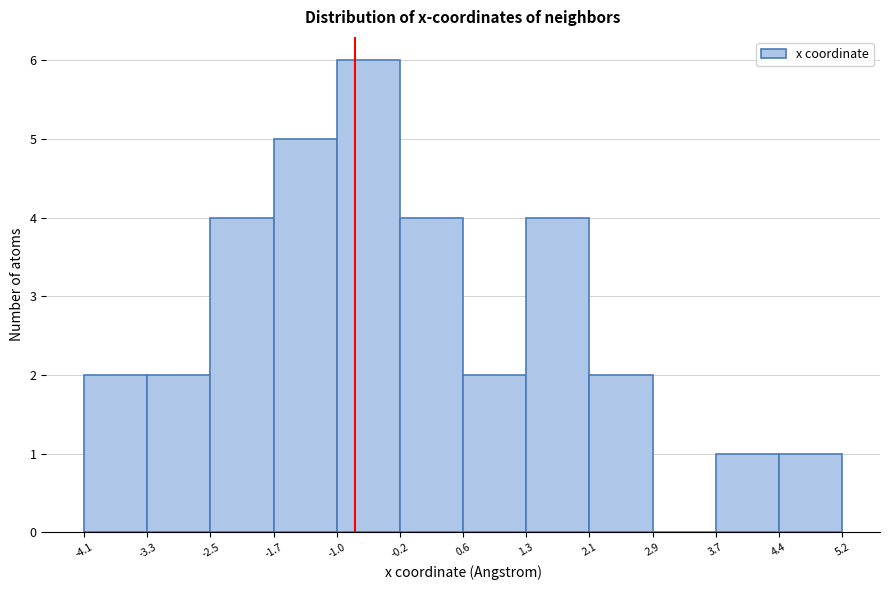

Over which range of the x-axis is the bar tallest?

-1.0 to -0.2